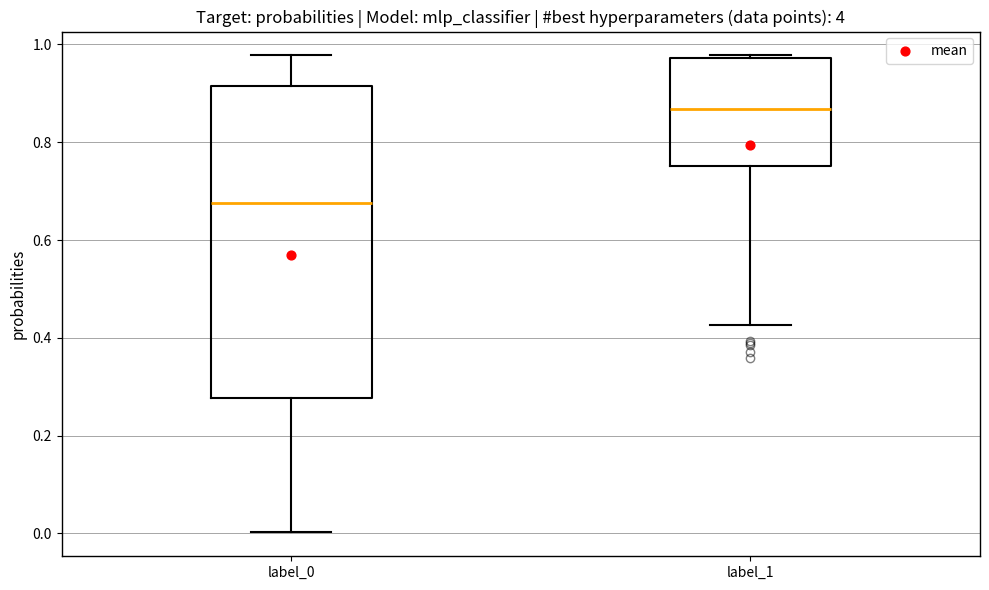

Reading left to right, read every box against the y-axis: the position of its median line, the range the box covers, and the ends of its whiskers. The values are not printed on the chart, so give them approximately, as read against the axis.

label_0: median 0.68, box 0.28 to 0.92, whiskers 0.00 to 0.98
label_1: median 0.86, box 0.76 to 0.98, whiskers 0.42 to 0.98